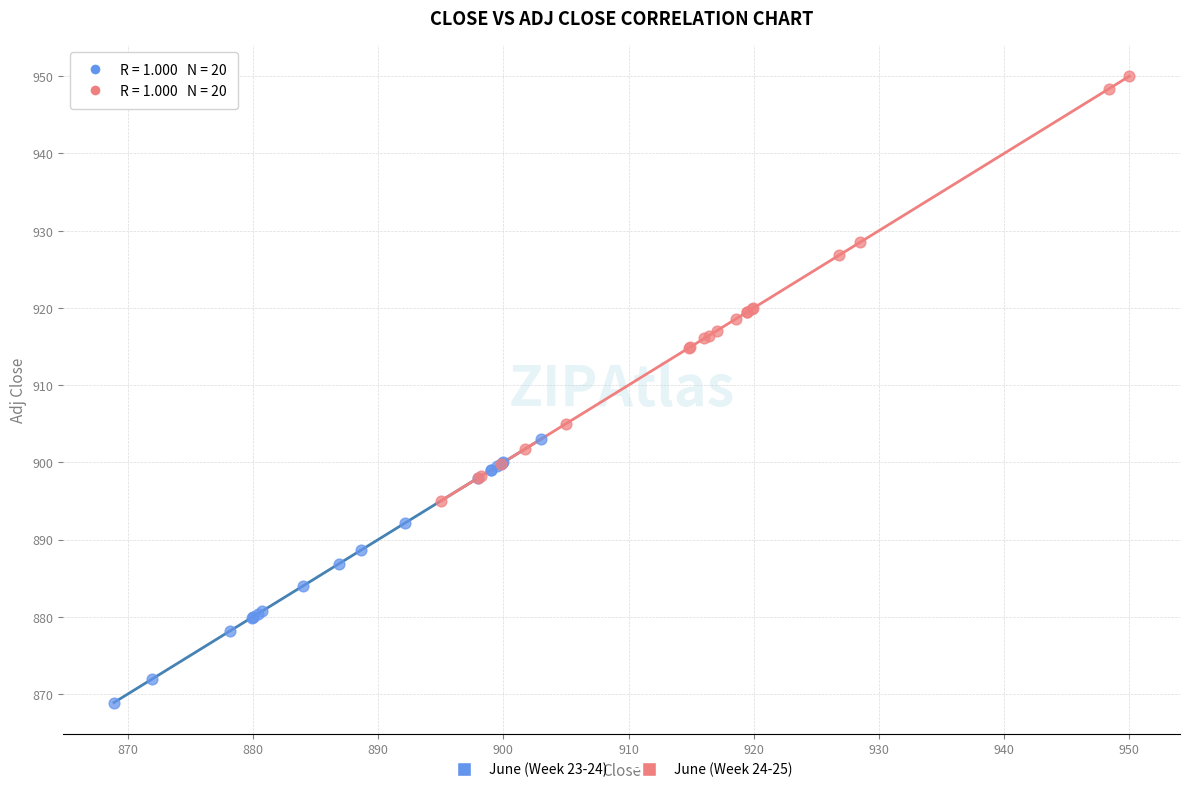

Which series reaches the maximum Y coordinate?

June (Week 24-25)